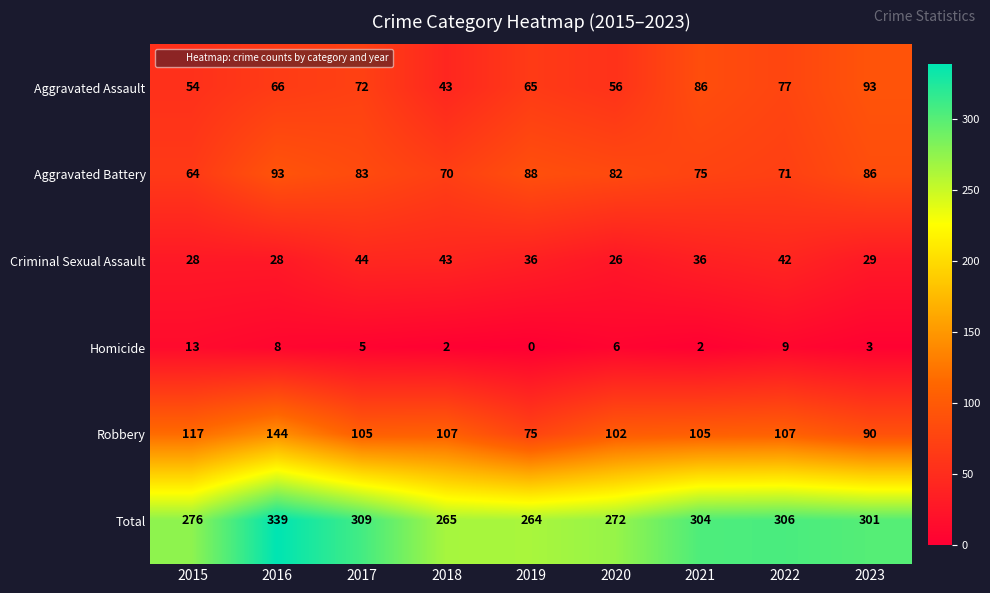

Which label corresponds to the smallest value in the chart?

2019